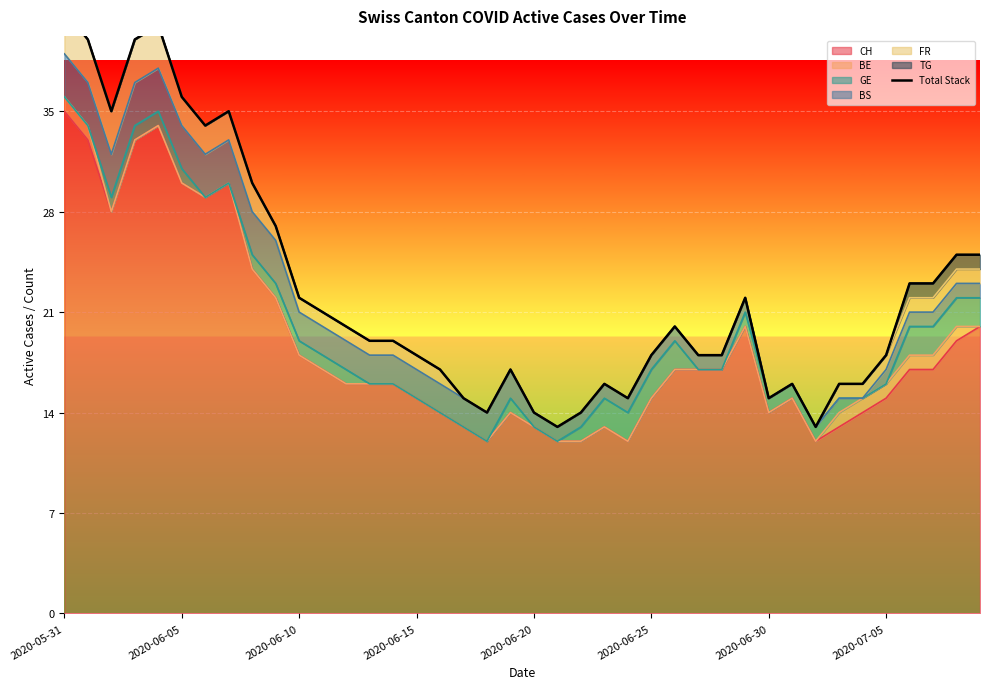

At which label does CH reach its peak?

2020-05-31